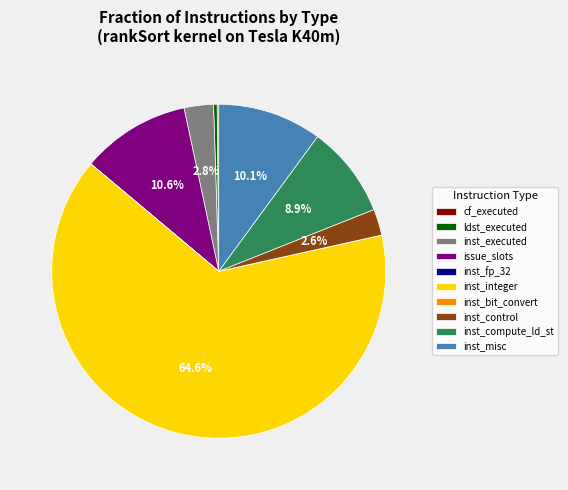

What percentage is NOT represented by inst_misc?

89.9%